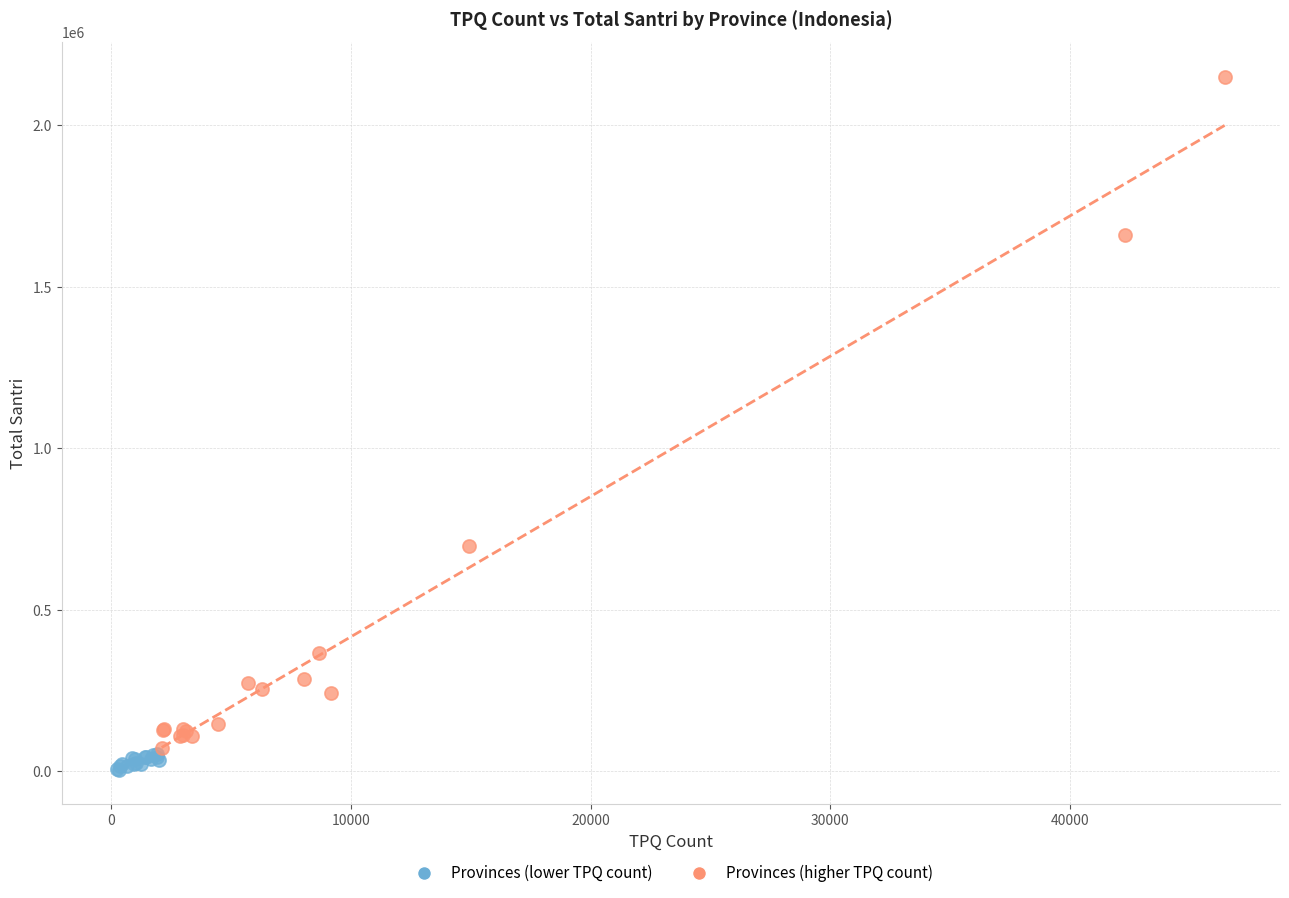

Which series reaches the maximum Y coordinate?

Provinces (higher TPQ count)